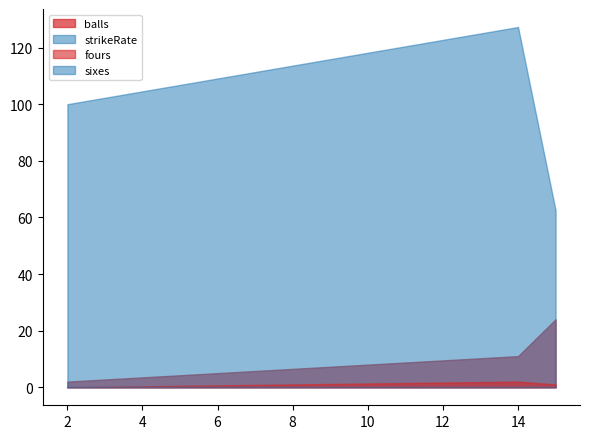

What are all the series names shown in the legend?

balls, strikeRate, fours, sixes